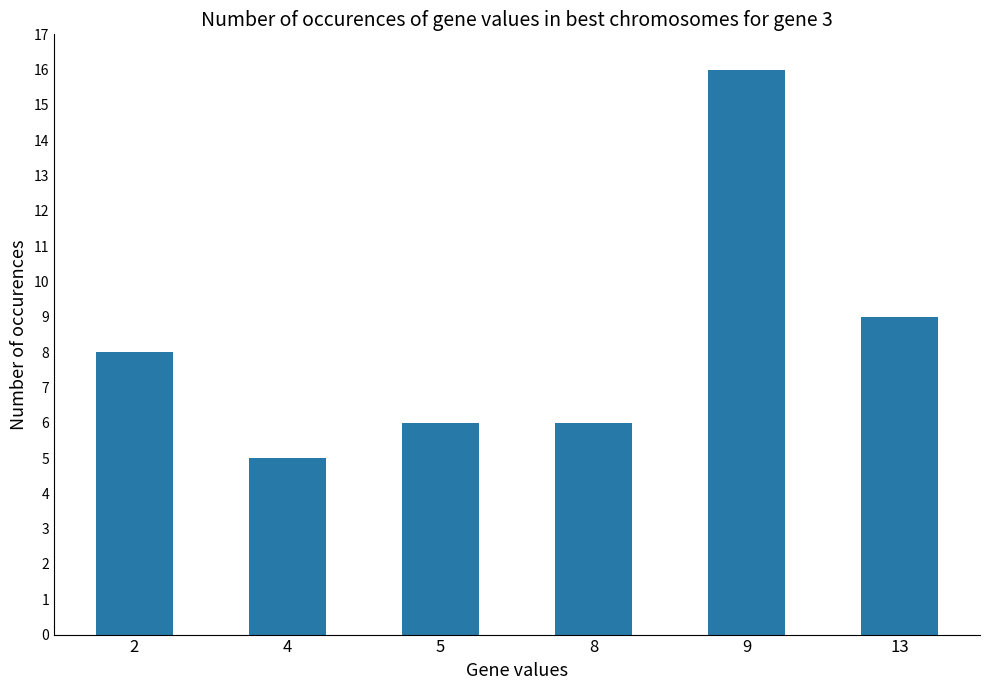

Are the bars grouped side by side (vs. stacked)?

No